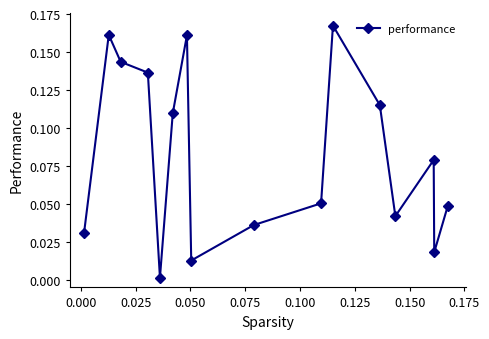

What is the sum of all values?

1.3